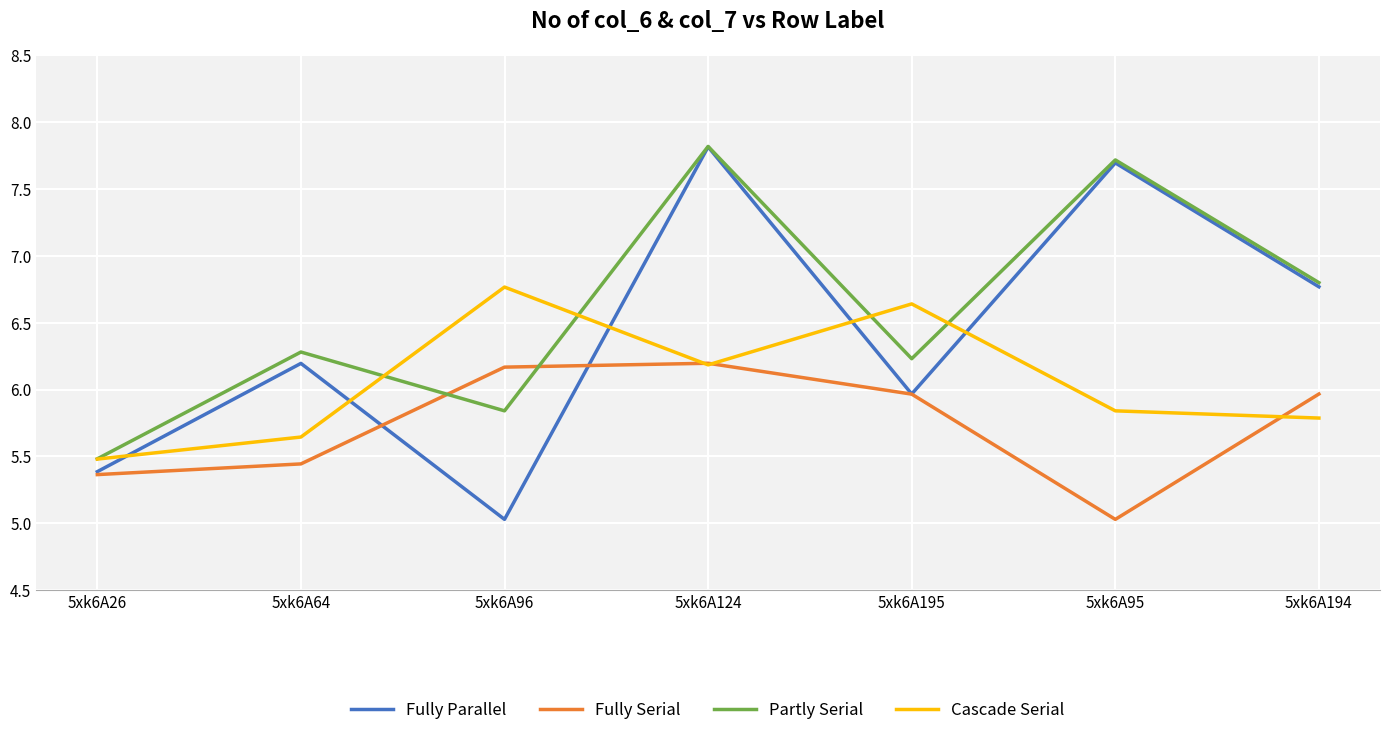

Where does the Partly Serial series first go above 6?

5xk6A64